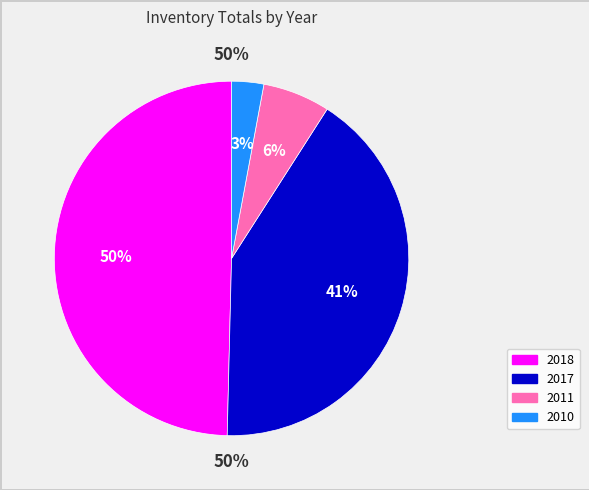

What is the change in value from 2017 to 2011?

-836863144.1